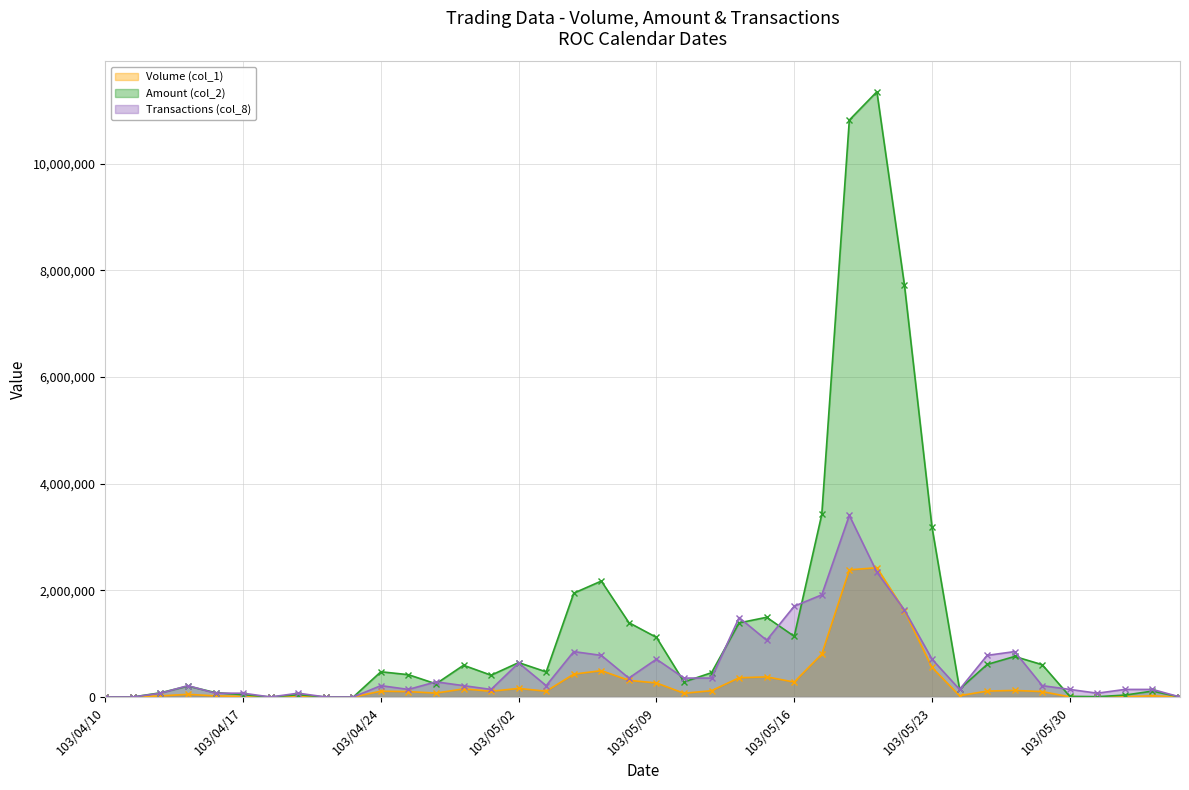

Rank the categories by Volume (col_1) value from lowest to highest.

103/04/10, 103/04/11, 103/04/18, 103/04/22, 103/04/23, 103/06/06, 103/06/03, 103/05/30, 103/06/04, 103/04/17, 103/04/21, 103/04/14, 103/04/16, 103/06/05, 103/05/26, 103/04/15, 103/05/12, 103/04/28, 103/04/25, 103/05/29, 103/04/30, 103/05/05, 103/04/24, 103/05/27, 103/05/13, 103/05/28, 103/04/29, 103/05/02, 103/05/09, 103/05/16, 103/05/08, 103/05/14, 103/05/15, 103/05/06, 103/05/07, 103/05/23, 103/05/19, 103/05/22, 103/05/20, 103/05/21